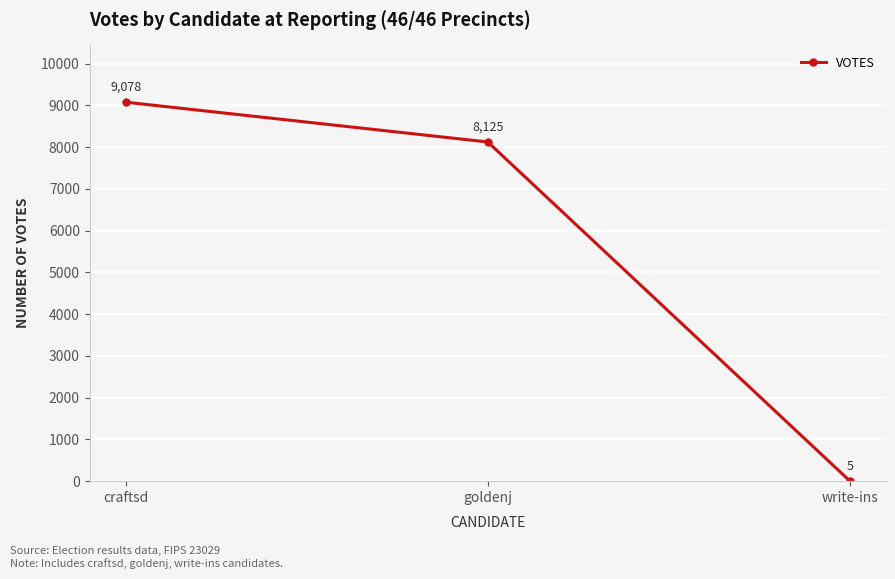

At which label does the data first exceed 8125?

craftsd